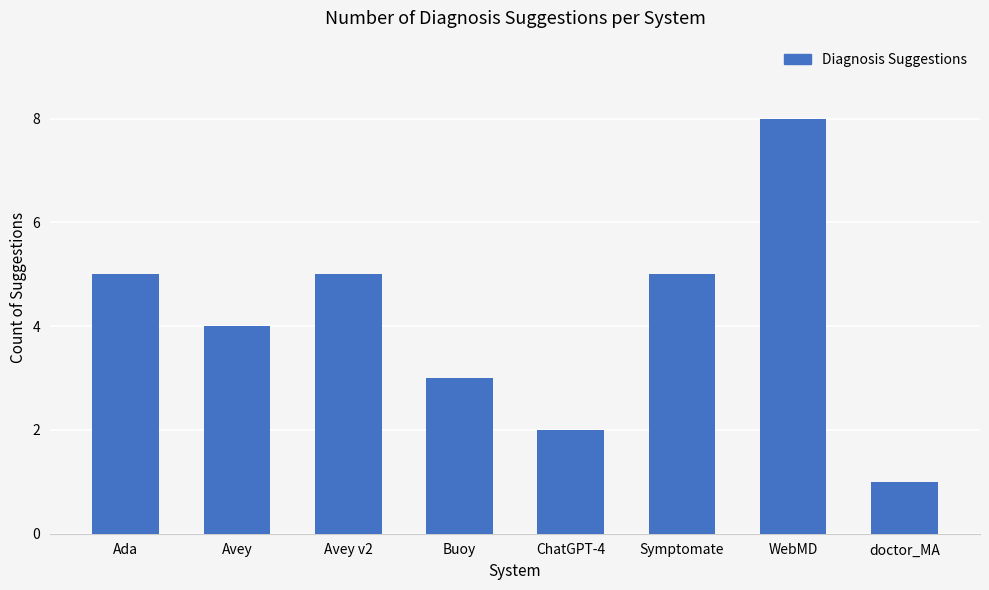

Reading left to right, transcribe all the data shown in this chart.

5	4	5	3	2	5	8	1